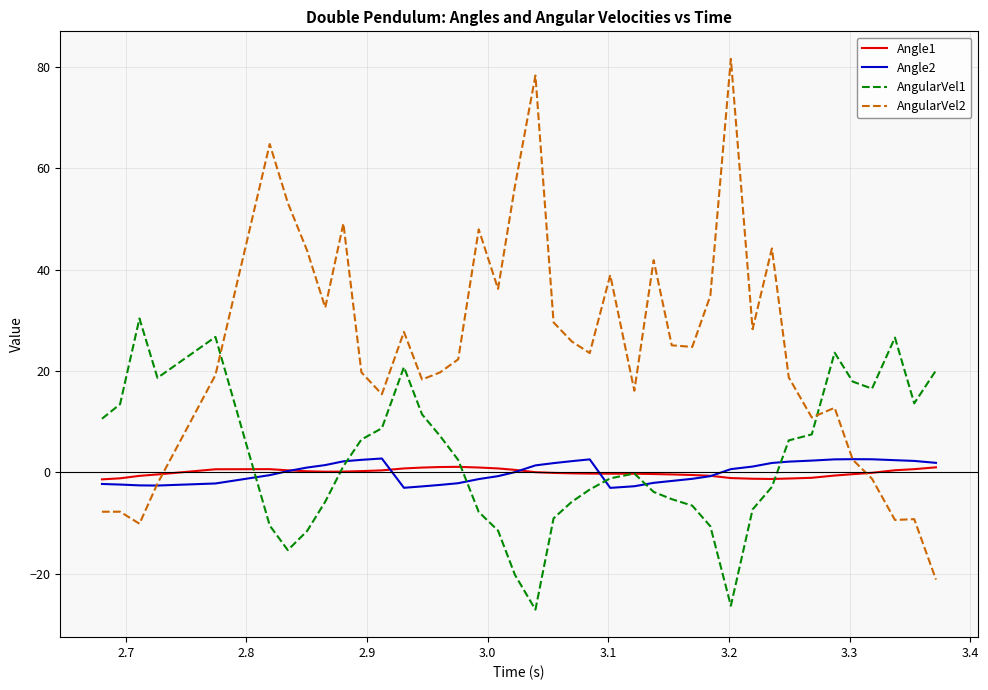

Which series has the largest range (max minus min)?

AngularVel2